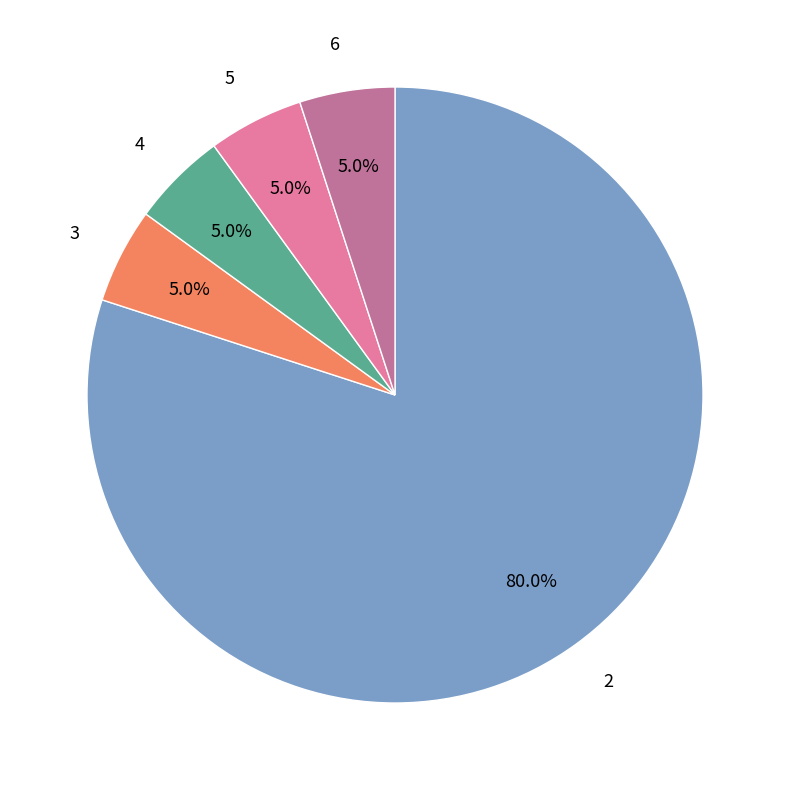

To the nearest percent, what percentage of the pie is 4?

5%